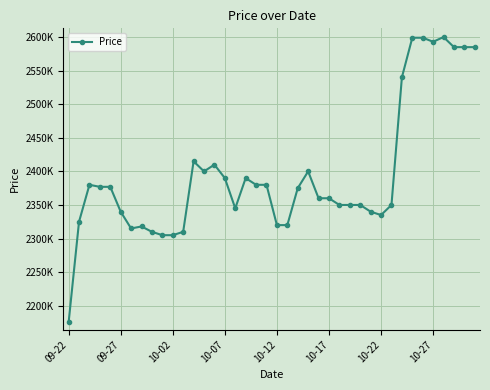

Where is the data nearest to the value 2387500?

10-07